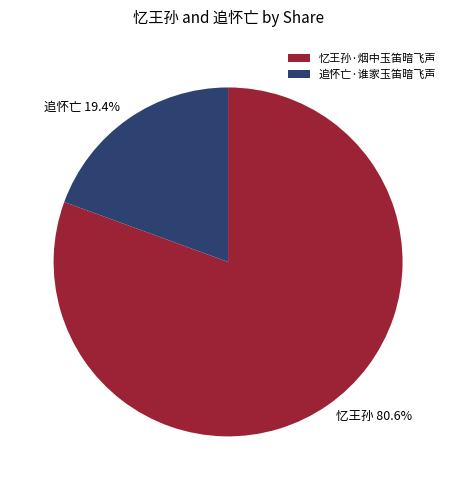

Which has a higher value, 忆王孙·烟中玉笛暗飞声 or 追怀亡·谁家玉笛暗飞声?

忆王孙·烟中玉笛暗飞声